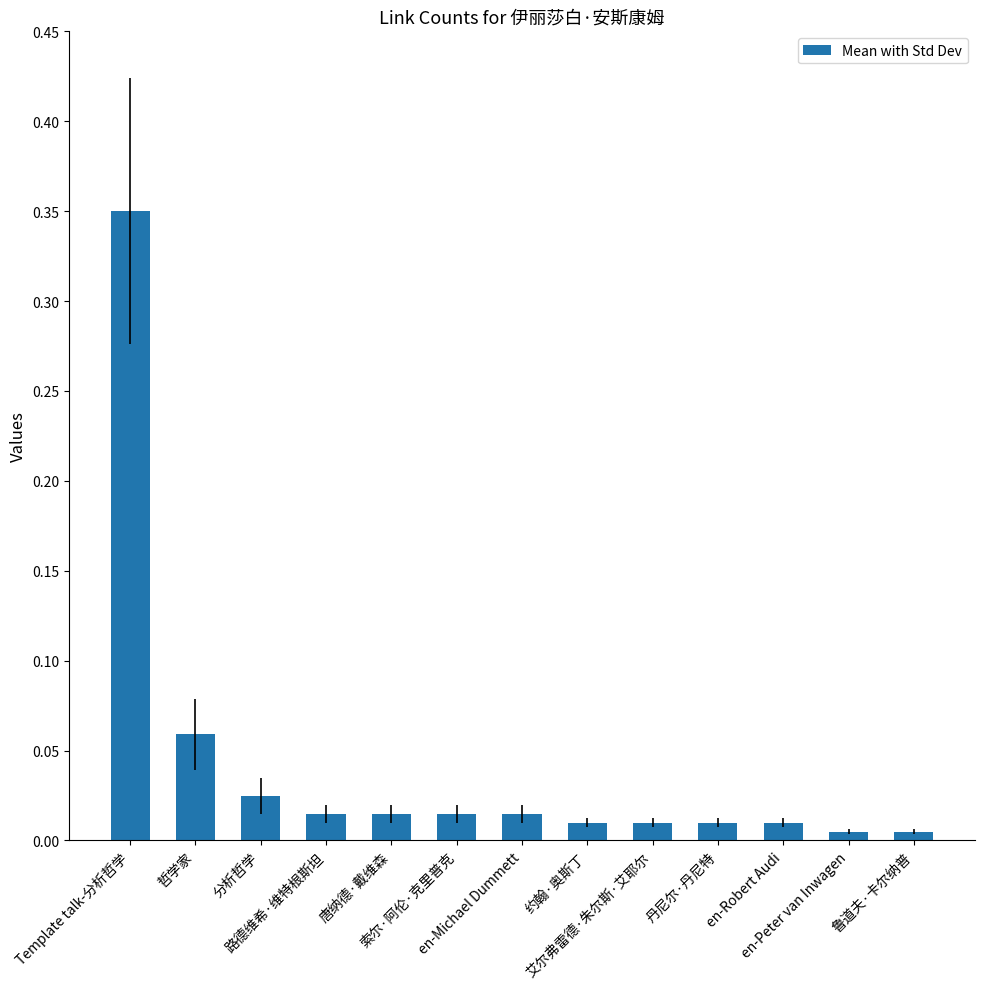

What is the sum of all values?

0.5